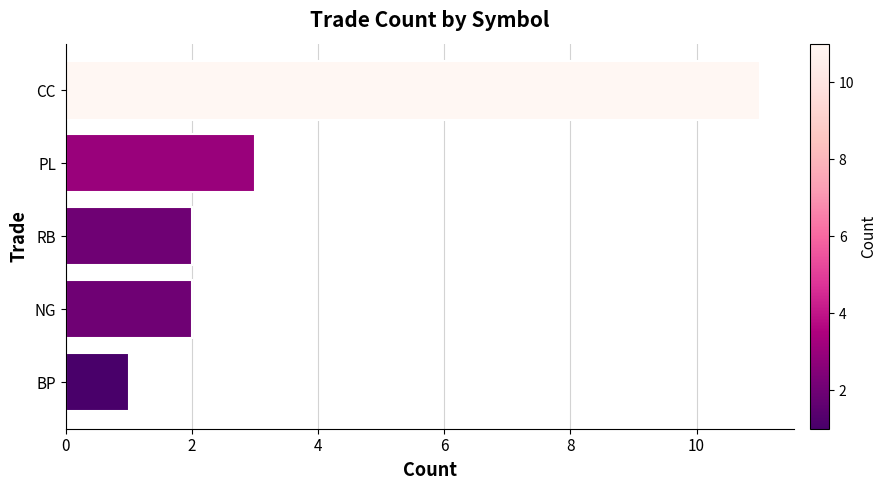

Reading top to bottom, transcribe all the data shown in this chart.

11	3	2	2	1